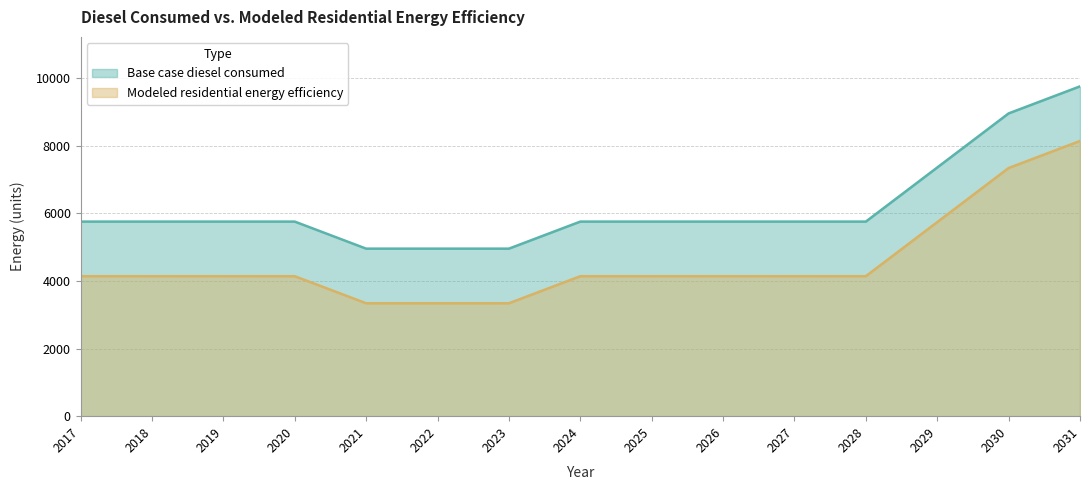

What are all the series names shown in the legend?

Base case diesel consumed, Modeled residential energy efficiency